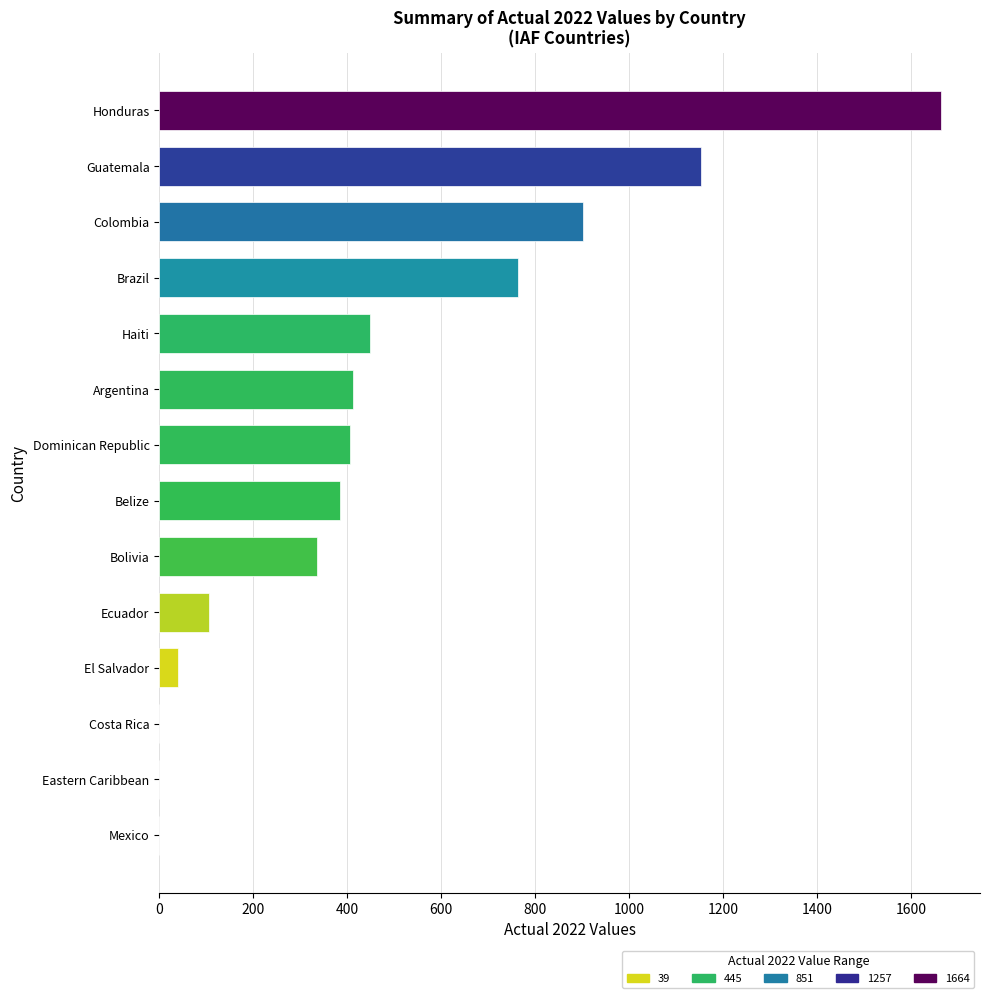

The value at Bolivia is 336. True or false?

True